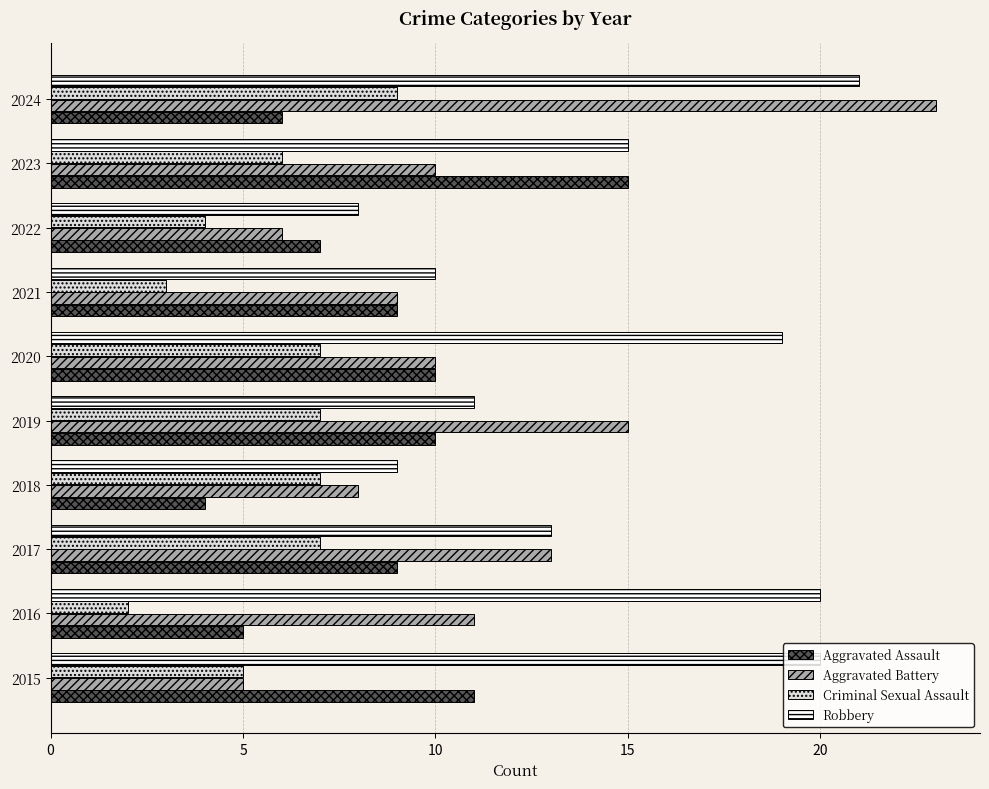

What is the total value across all series at 2016?

38